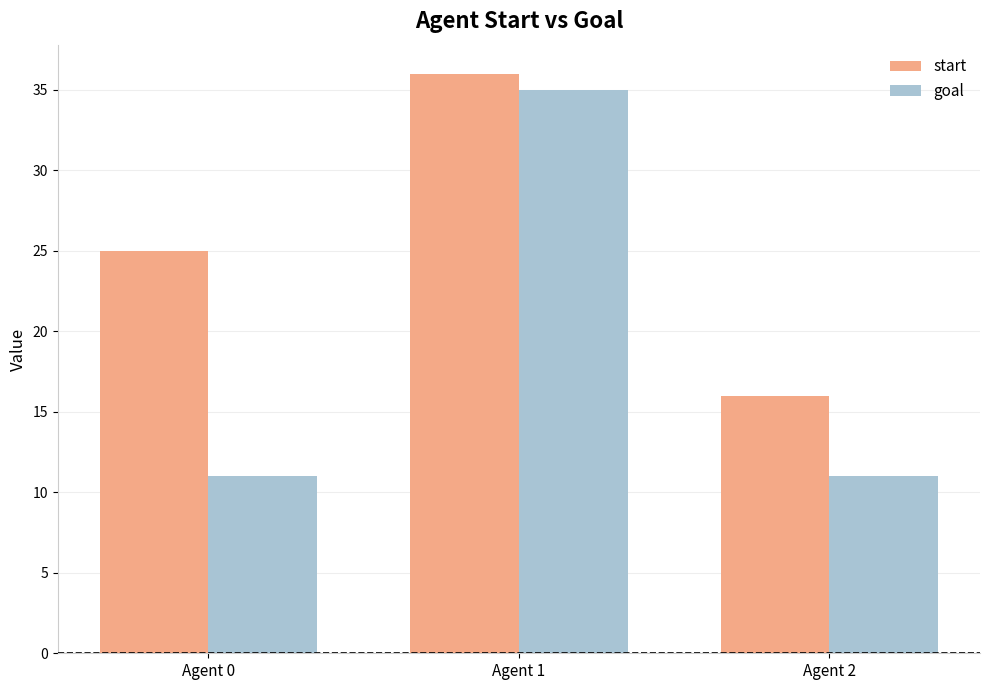

What is the value of the goal bar at the 2nd from the left?

35